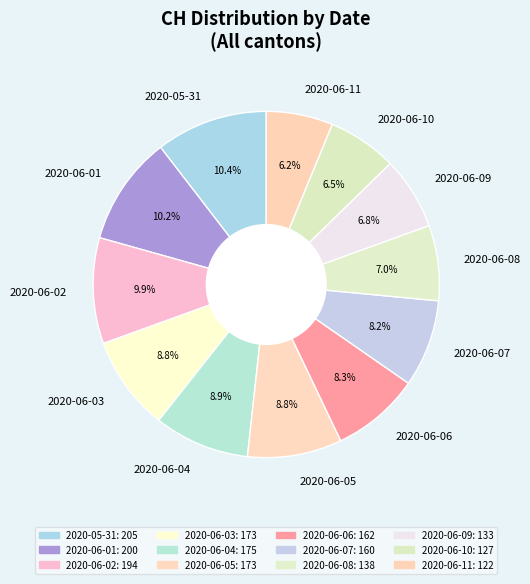

Between 2020-06-11 and 2020-06-05, which is larger?

2020-06-05